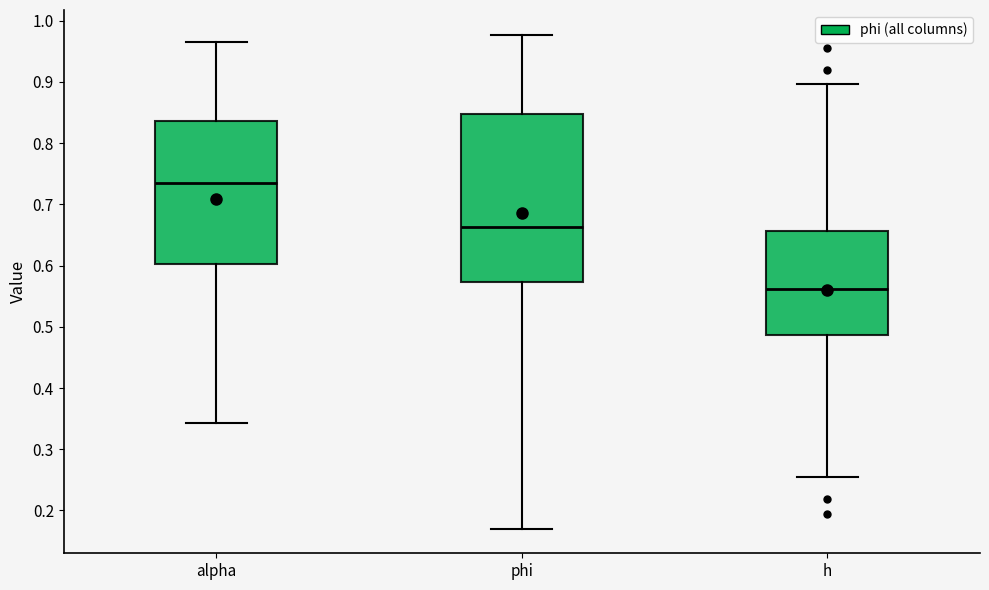

Where is the upper edge of the box for phi on the y-axis? The values are not printed on the chart, so give them approximately, as read against the axis.

0.85